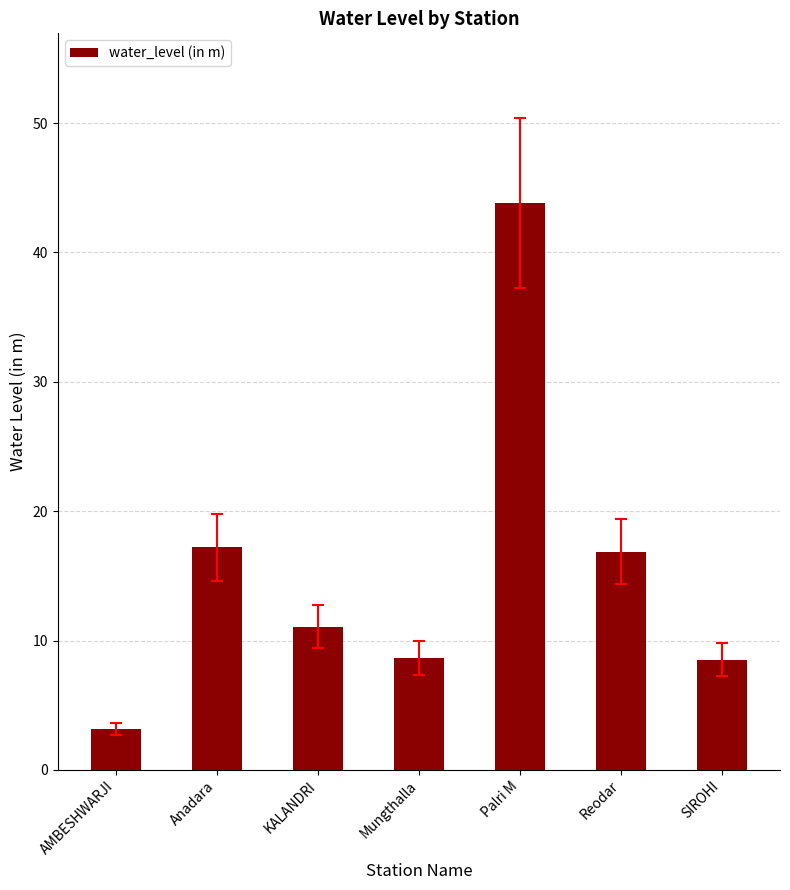

How many data points are above 11?

4